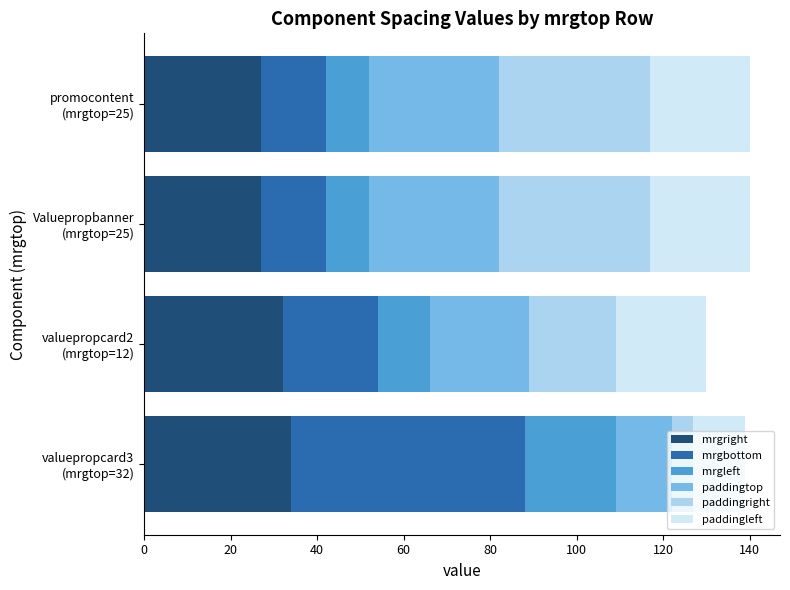

What is the highest value of the mrgright series?

34